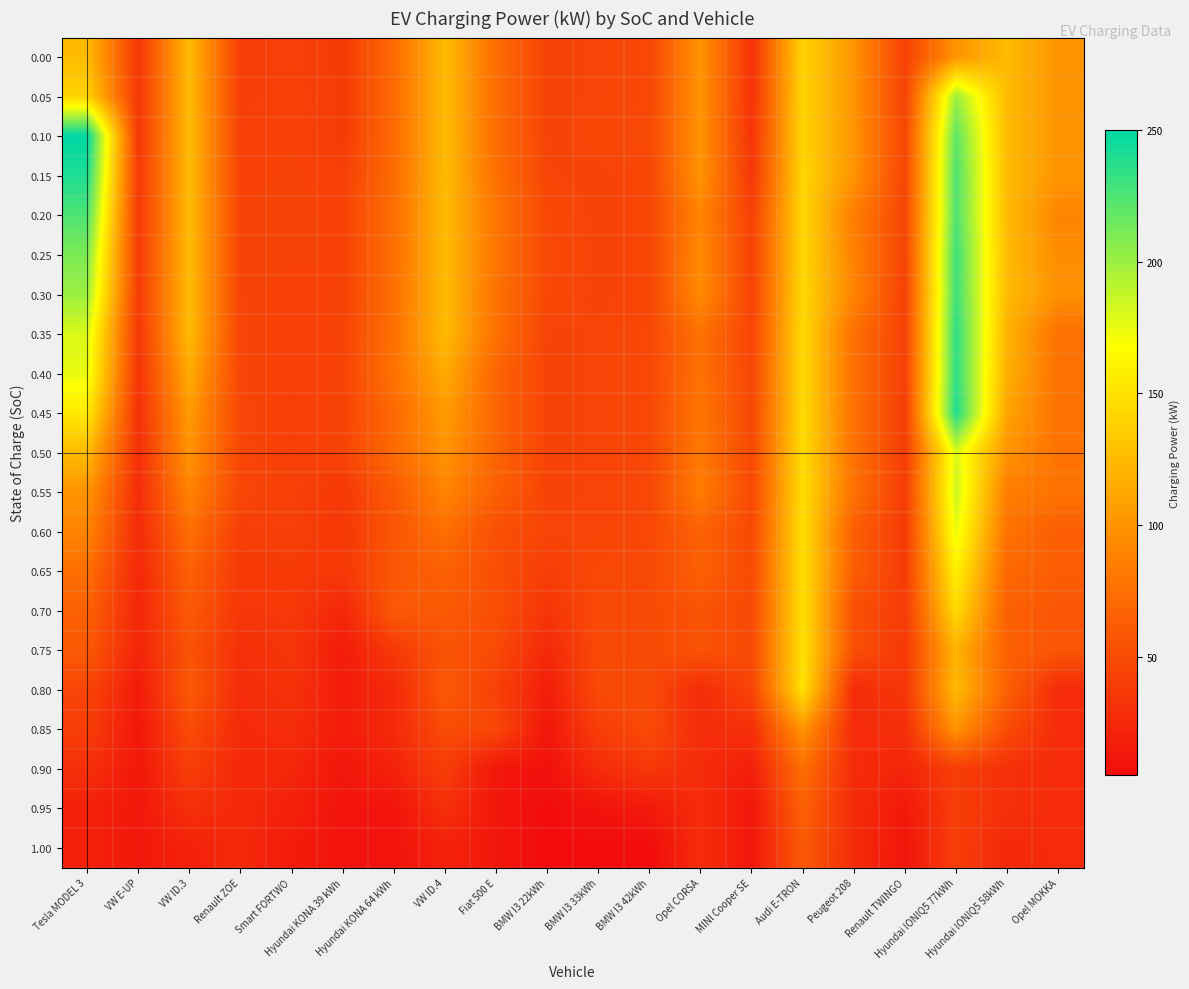

What is the total value across all series at VW ID.3?

1865.0